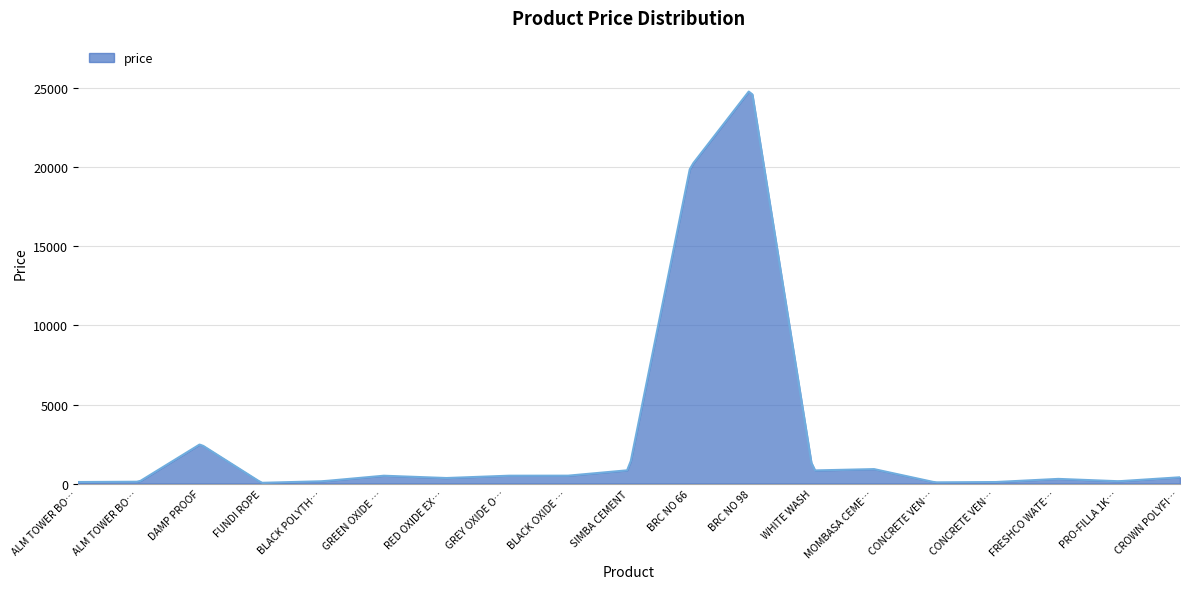

What is the difference between the maximum and minimum values?

24731.6